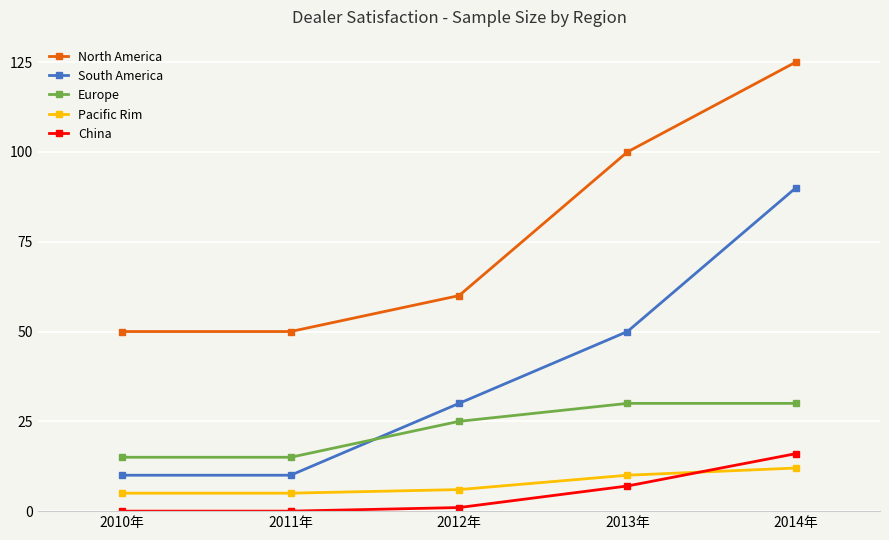

List the series in order of their peak value, lowest first.

Pacific Rim, China, Europe, South America, North America